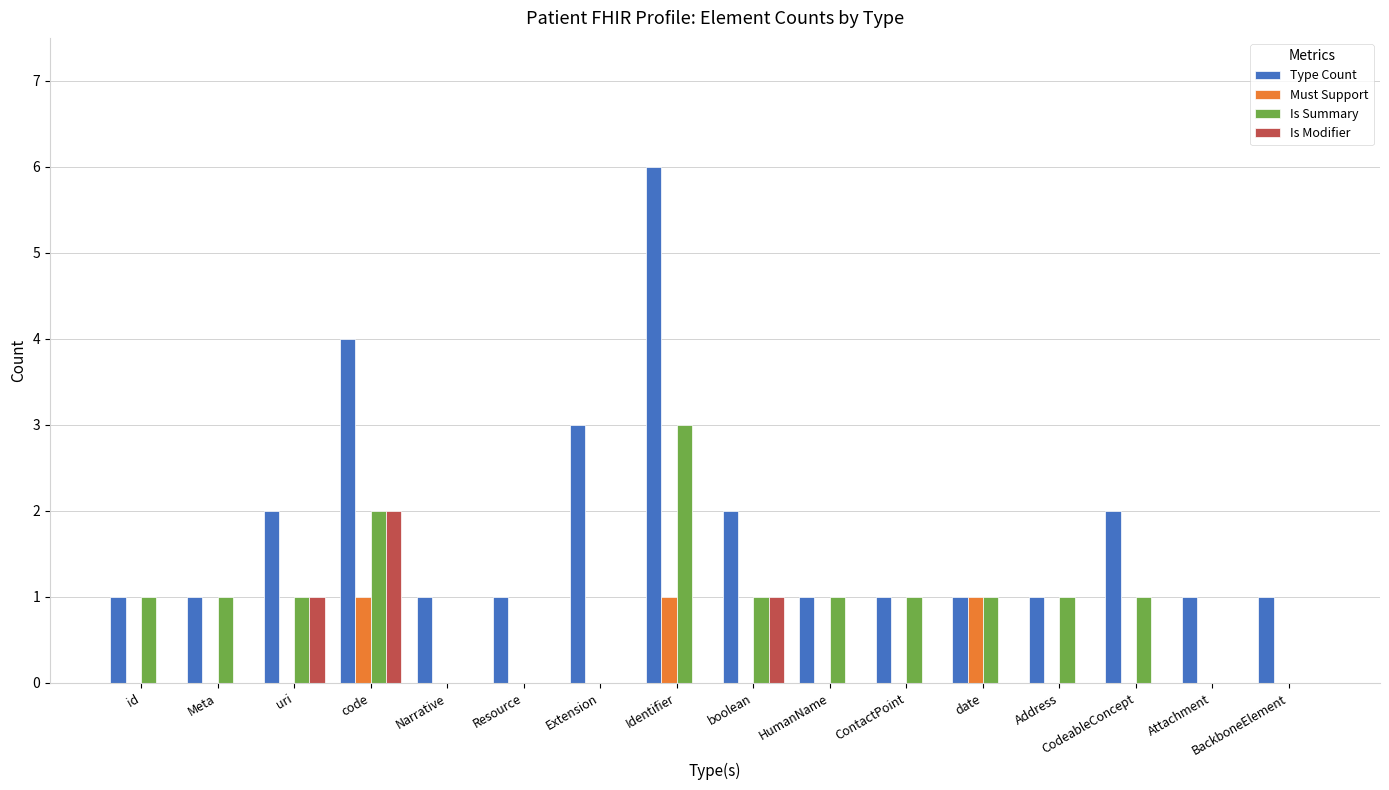

Count the number of categories in the chart.

16